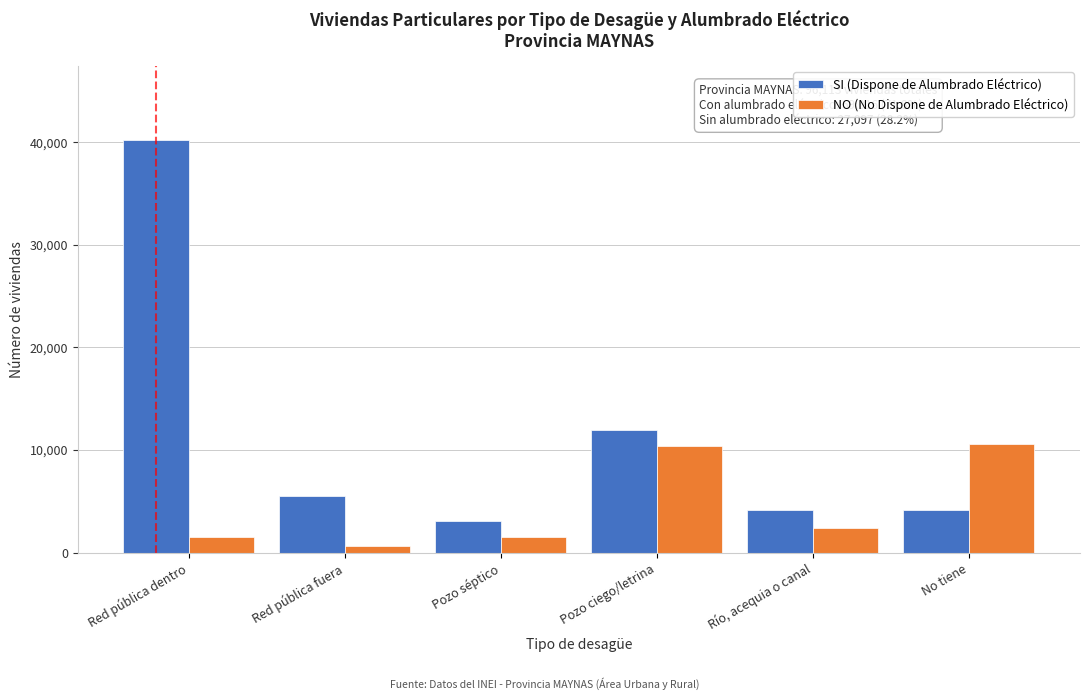

What is the difference between the highest and lowest values at Río, acequia o canal?

1715